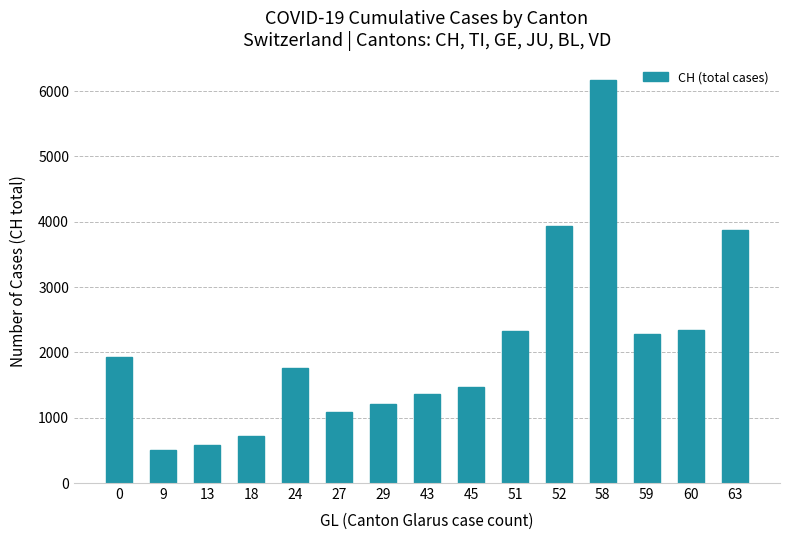

What is the sum of the values at 63 and 45?

5331